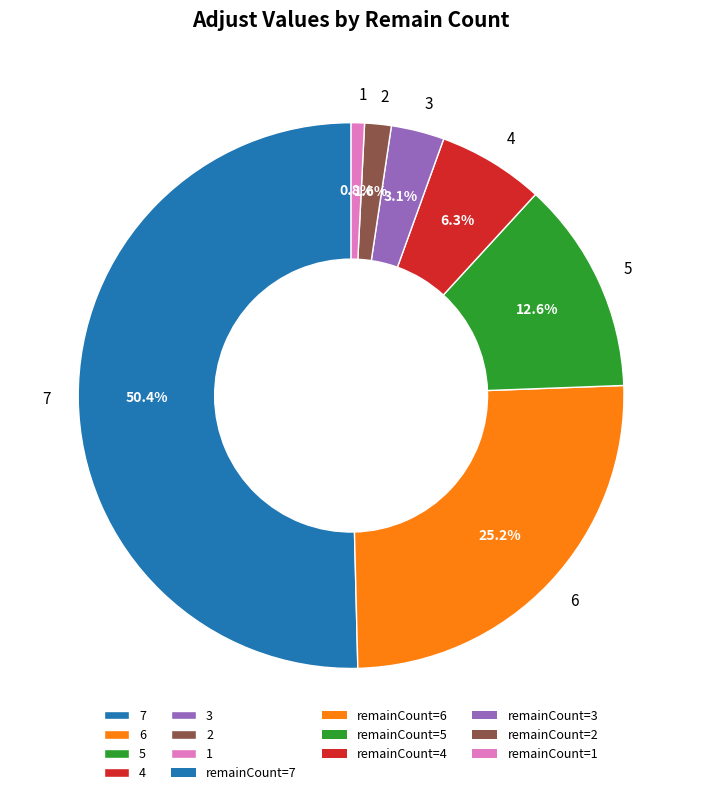

Which has a higher value, 1 or 3?

3